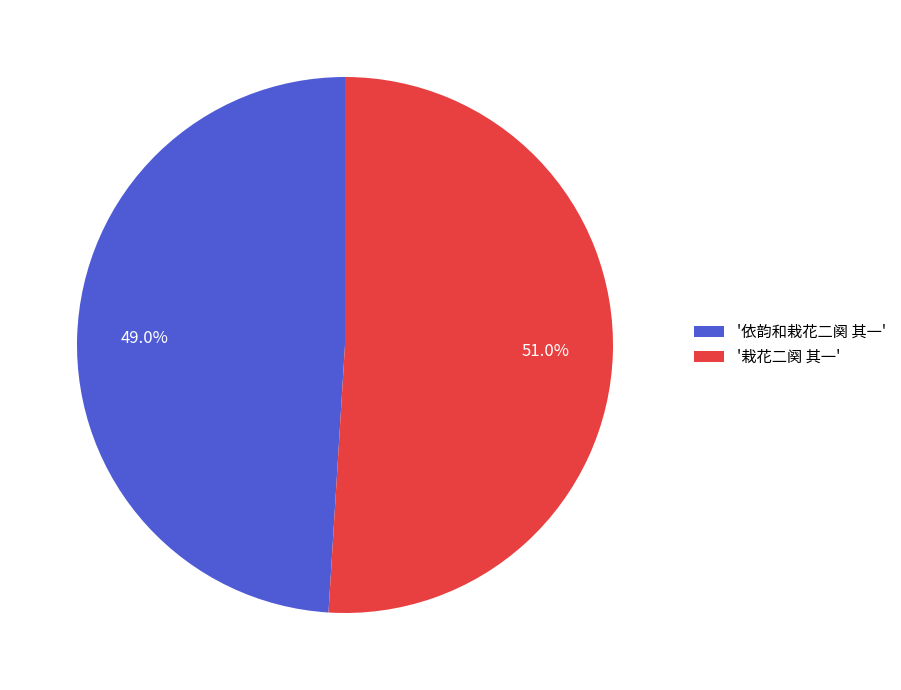

What portion of the pie excludes '栽花二阕 其一'?

49.0%